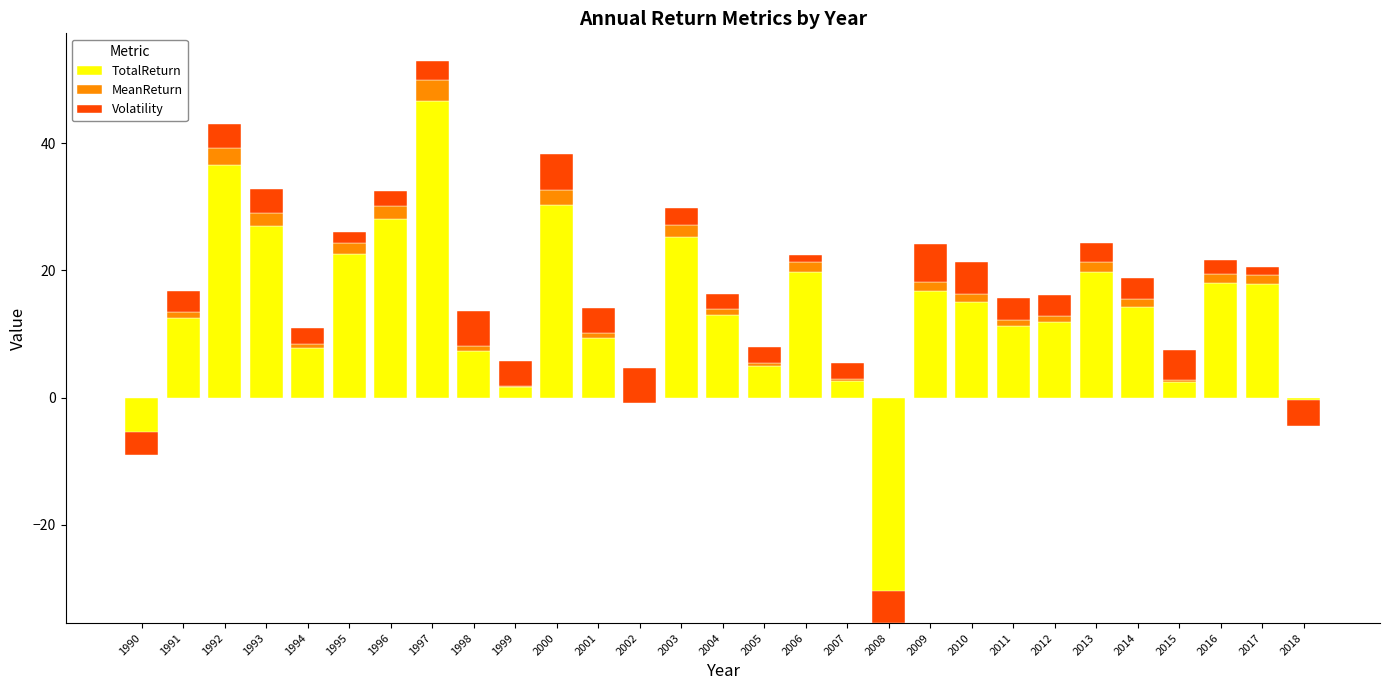

What is the smallest value displayed?

-32.4